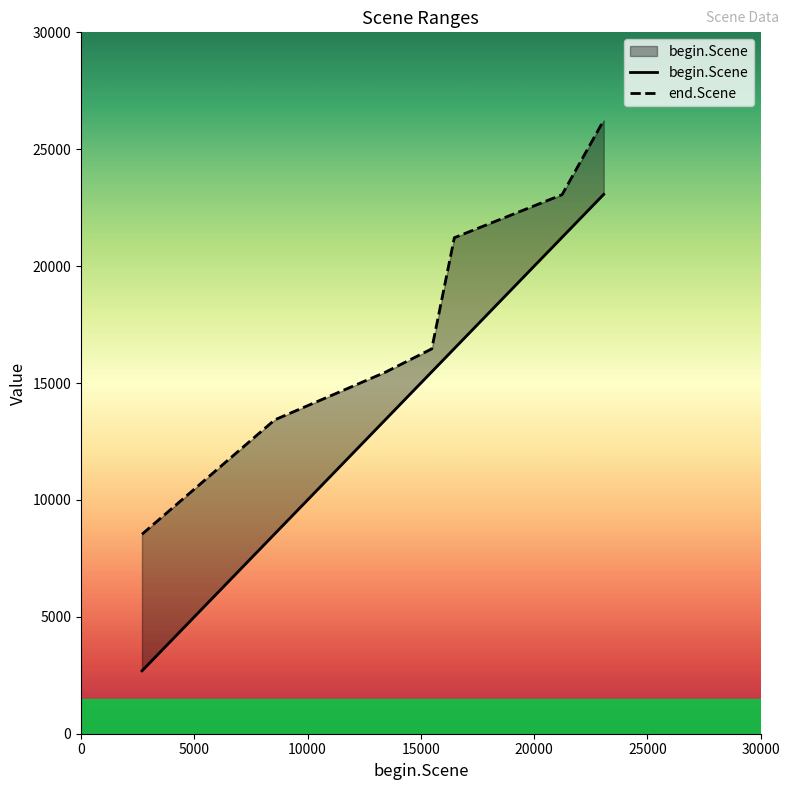

At 10000, list the series in order from largest to smallest.

end.Scene, begin.Scene